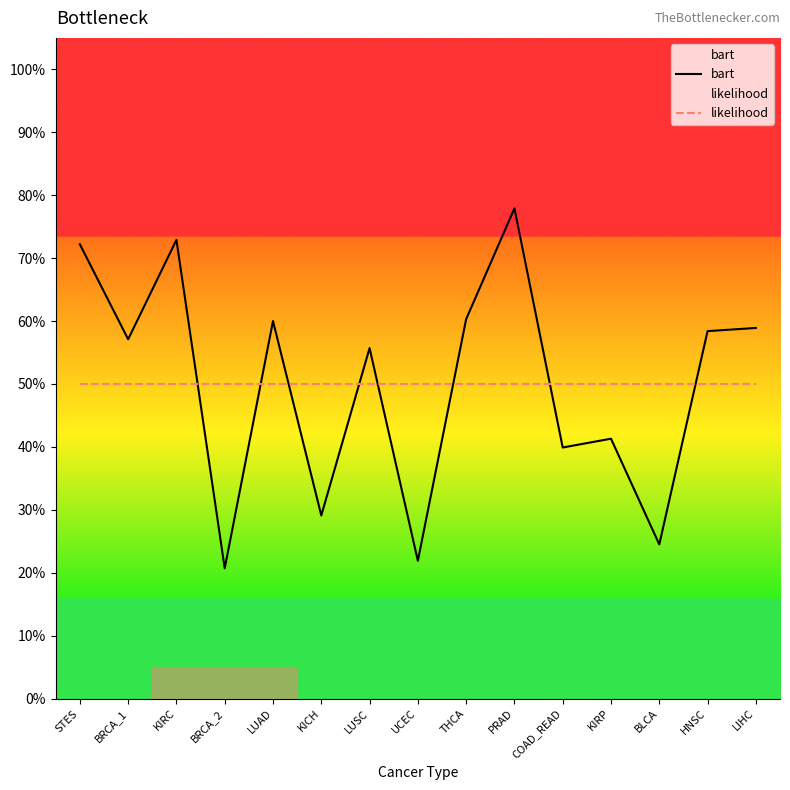

Count the number of data series in this chart.

2